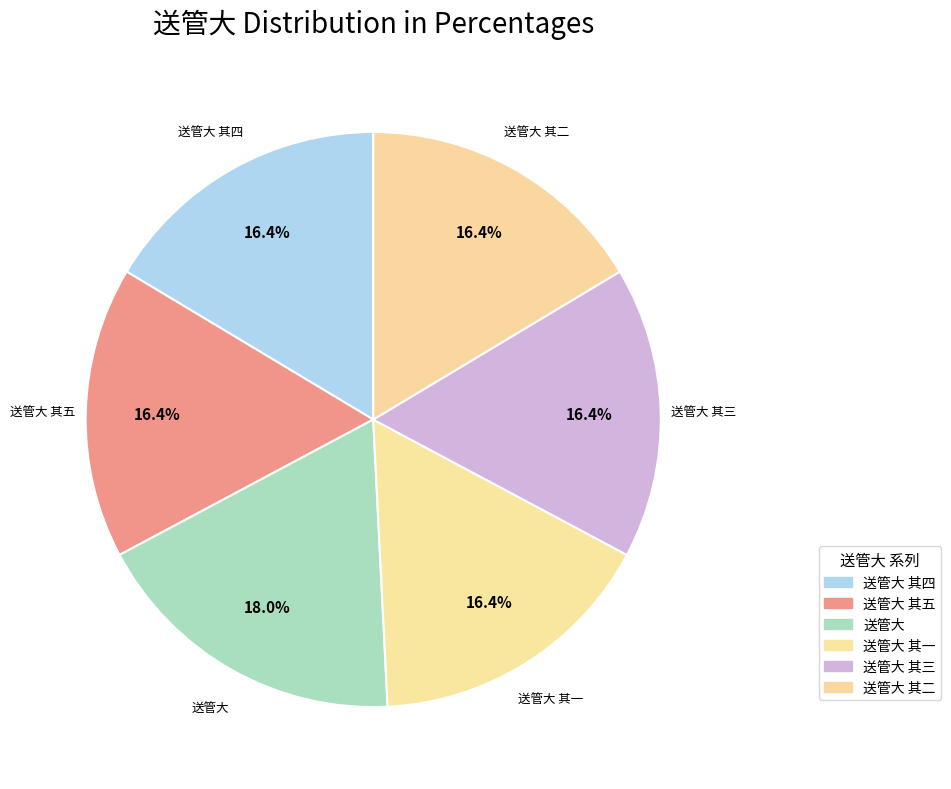

Is it true that 送管大 其三 is 16% of the pie?

True